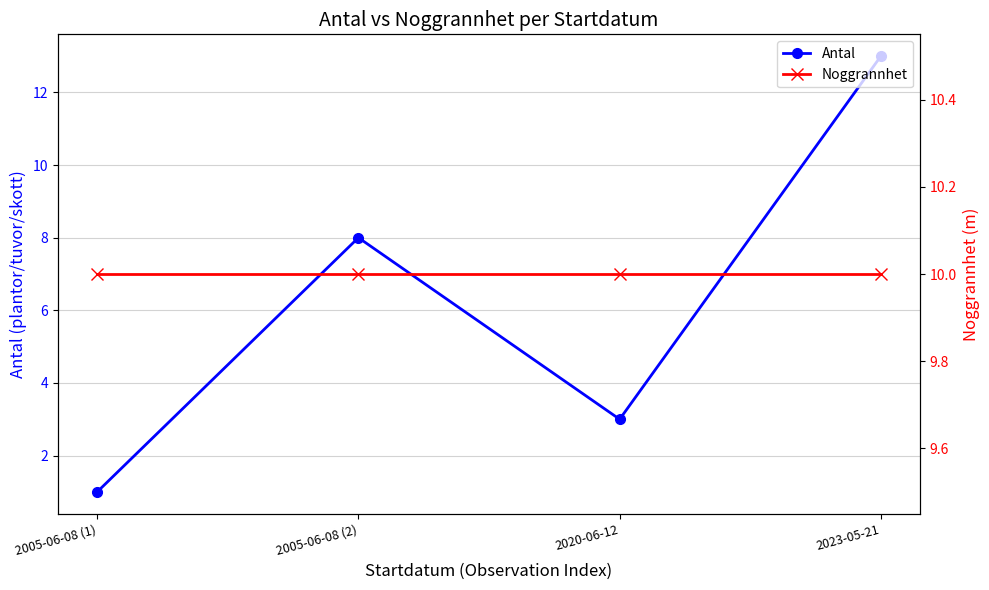

Which series has the largest total across all categories?

Noggrannhet